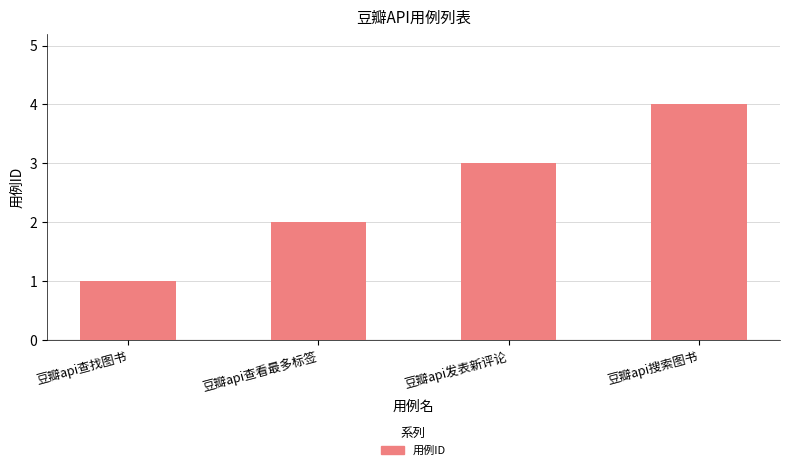

Reading left to right, extract all data points from this chart.

1	2	3	4